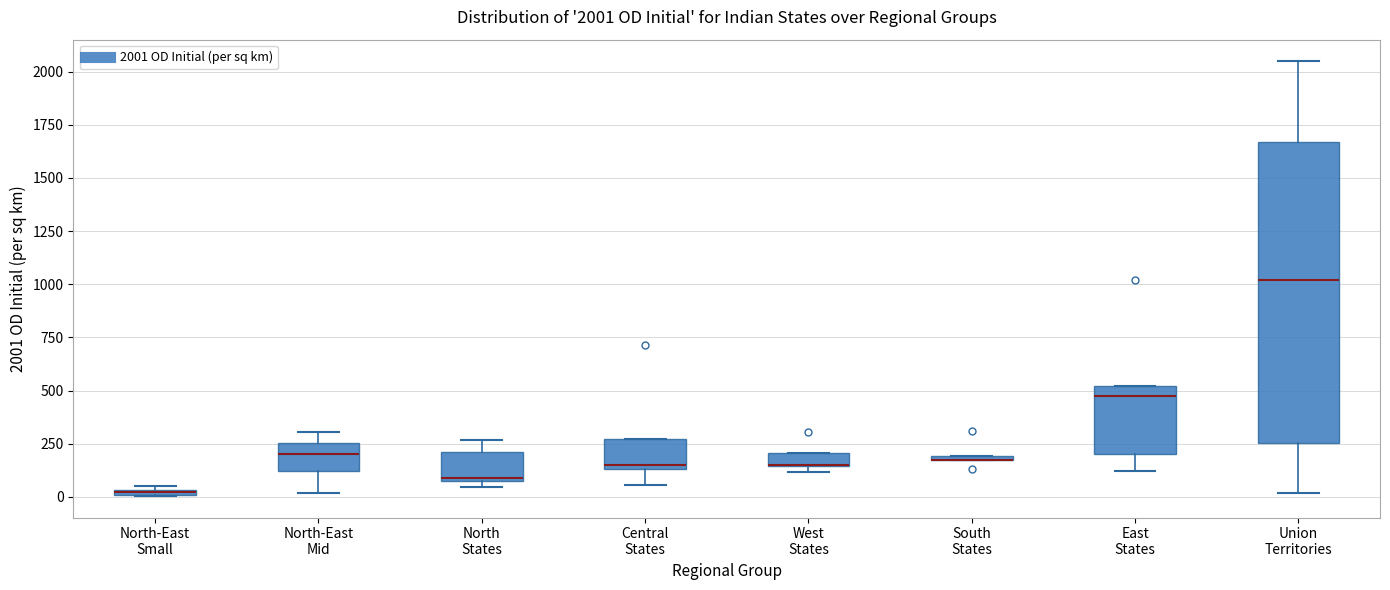

Which box is the tallest, from its lower edge to its upper edge?

Union Territories